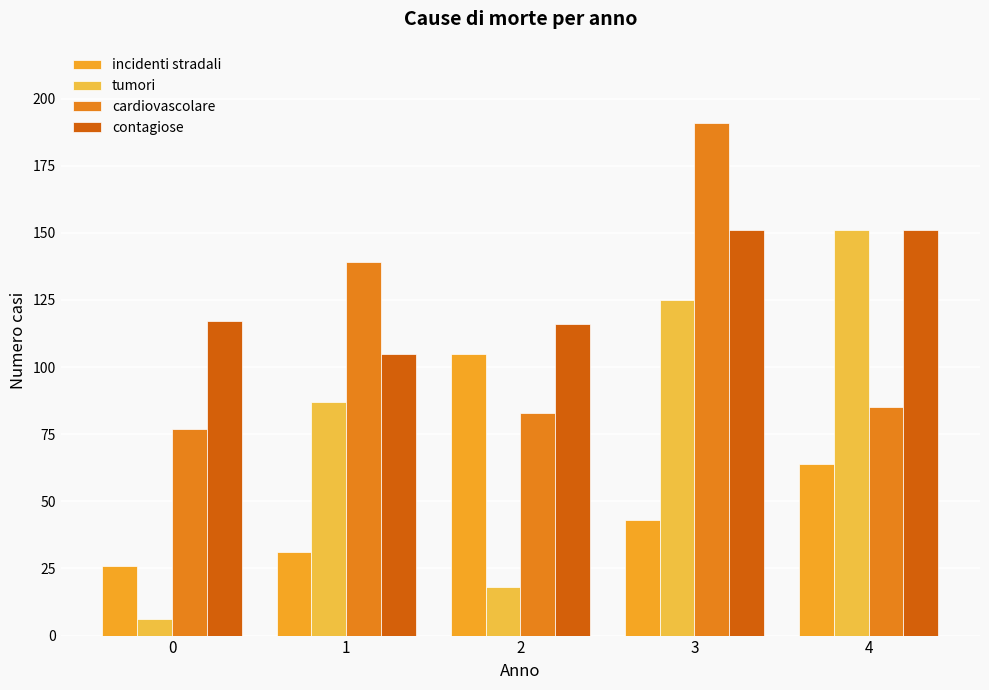

Are the bars grouped side by side (vs. stacked)?

Yes